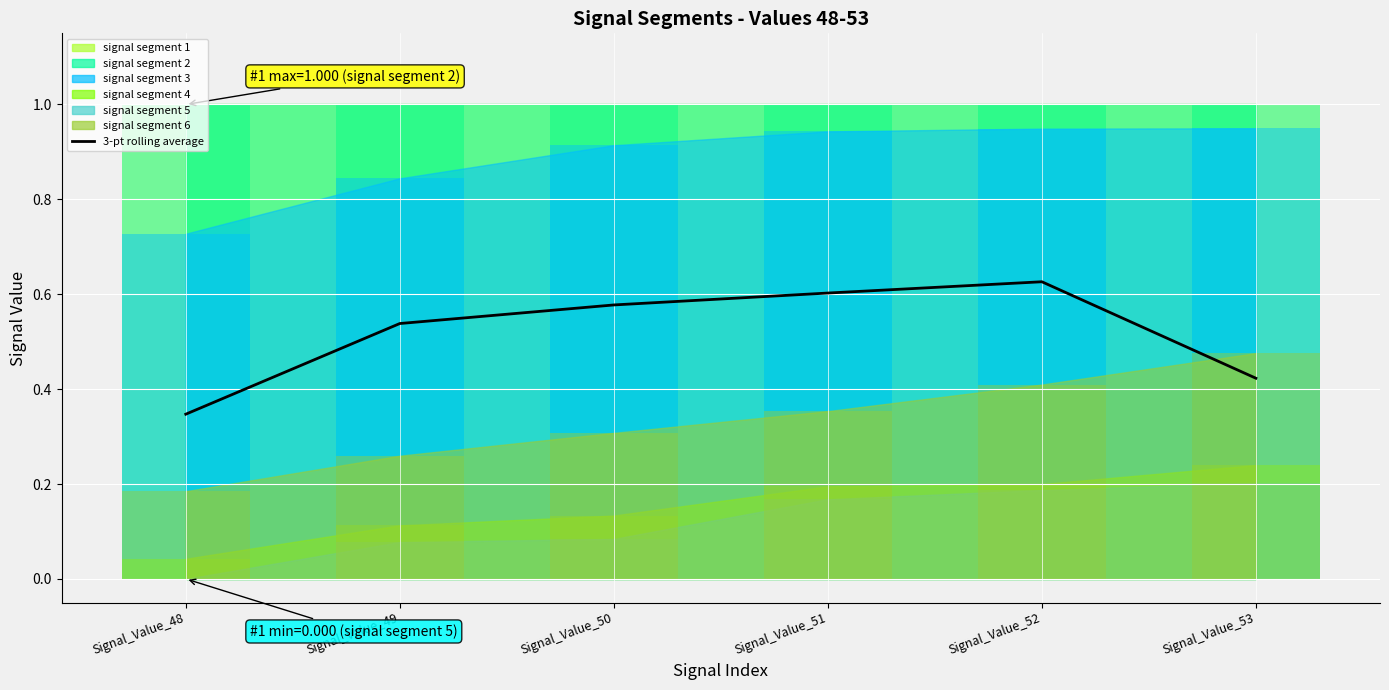

List the labels in order of value, largest first.

Signal_Value_52, Signal_Value_51, Signal_Value_50, Signal_Value_49, Signal_Value_53, Signal_Value_48